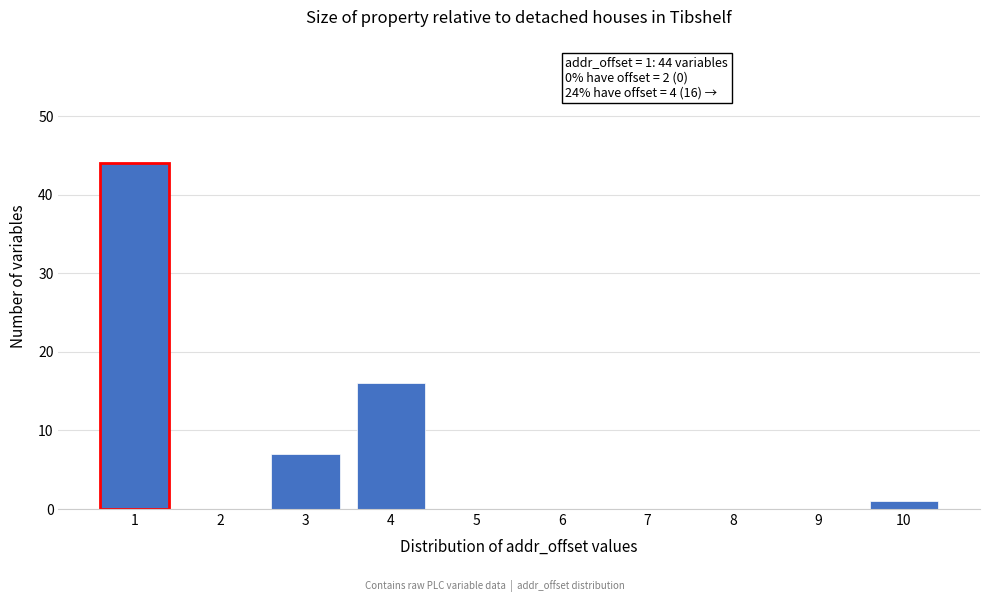

Which range on the x-axis has the tallest bar?

0.5 to 1.5